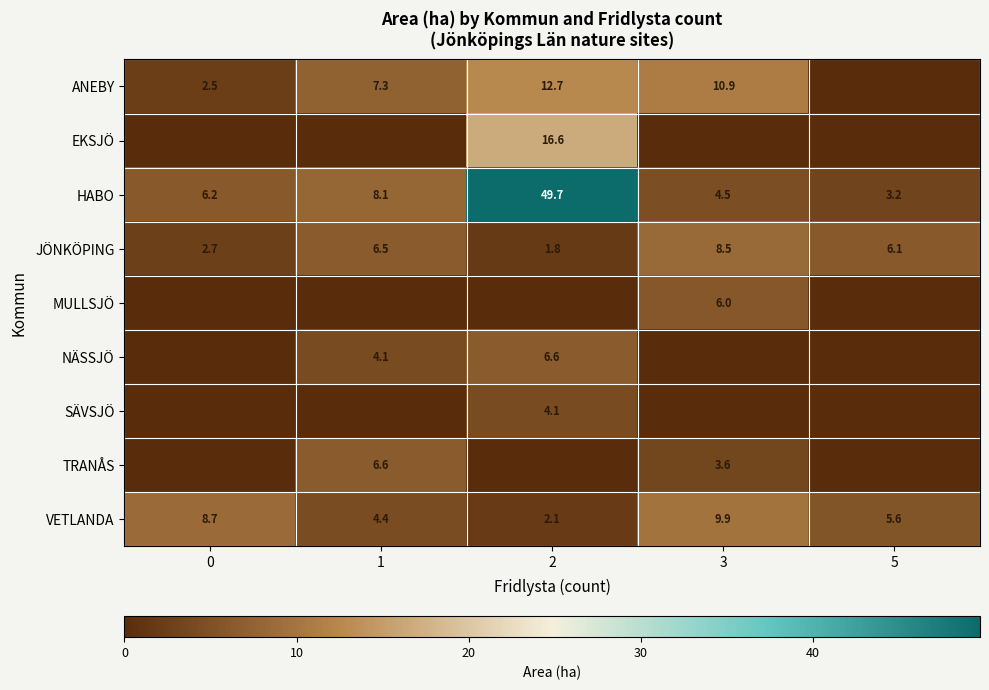

What is the total value across all series at 0?

20.1